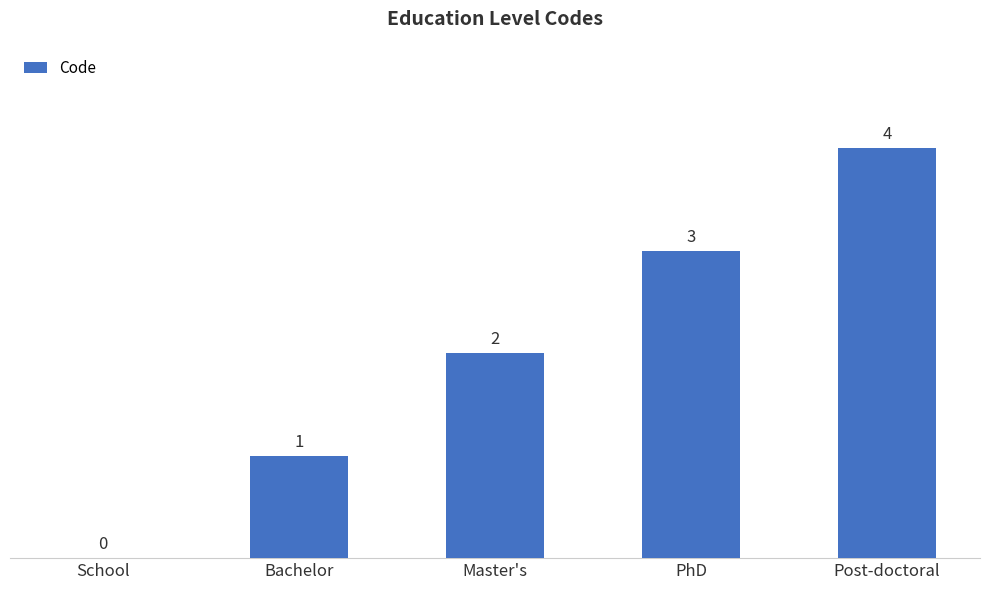

What is the sum of all values?

10